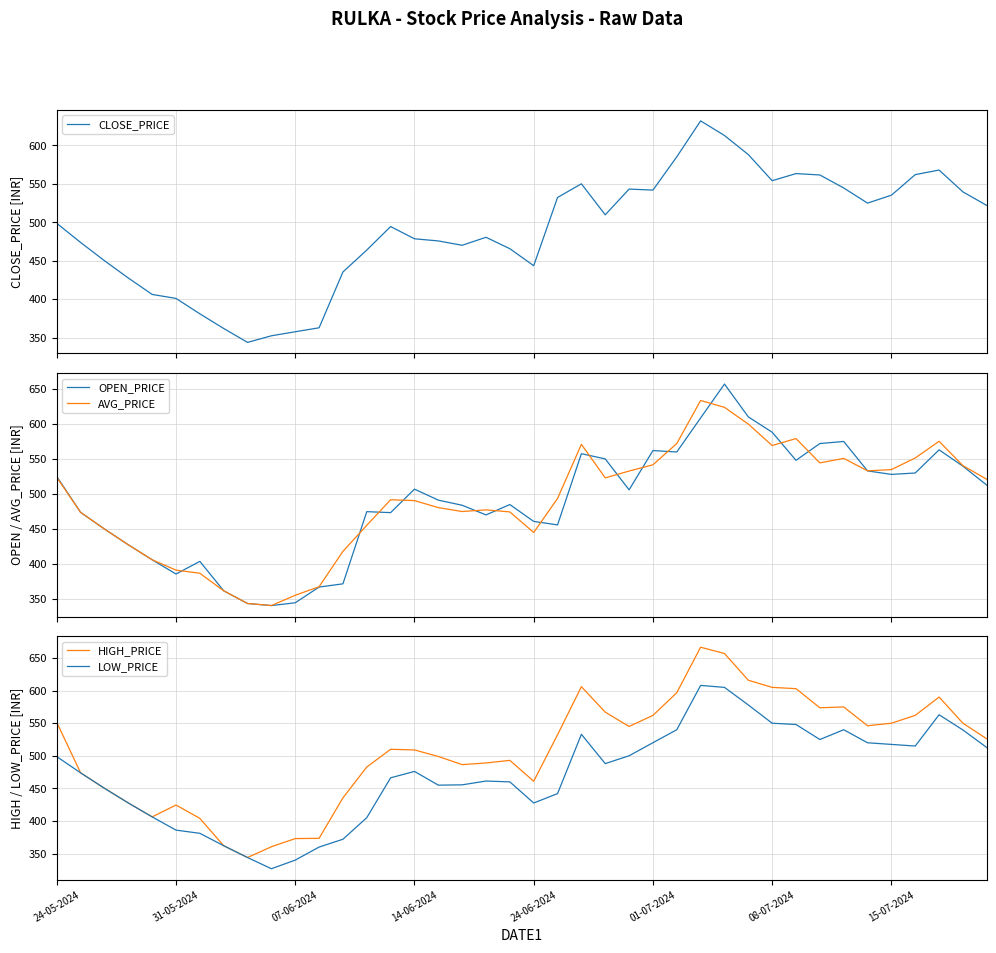

What is the value of the LOW_PRICE point at the 16th from the left?

476.1